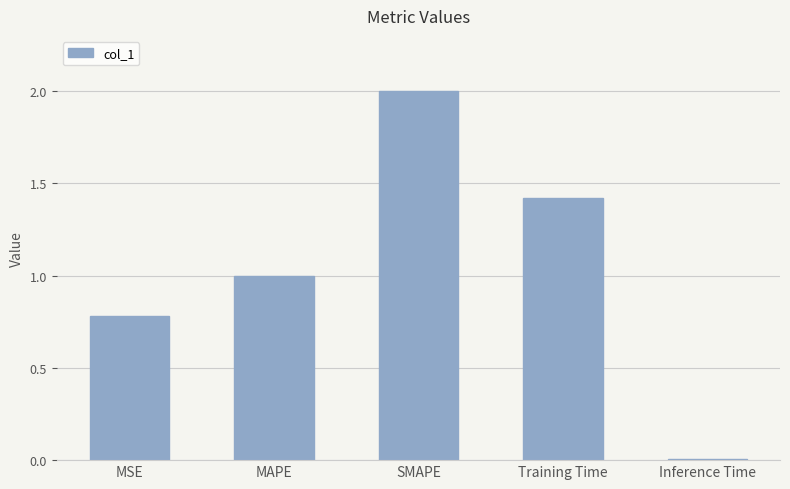

What value does the data have at SMAPE?

2.0